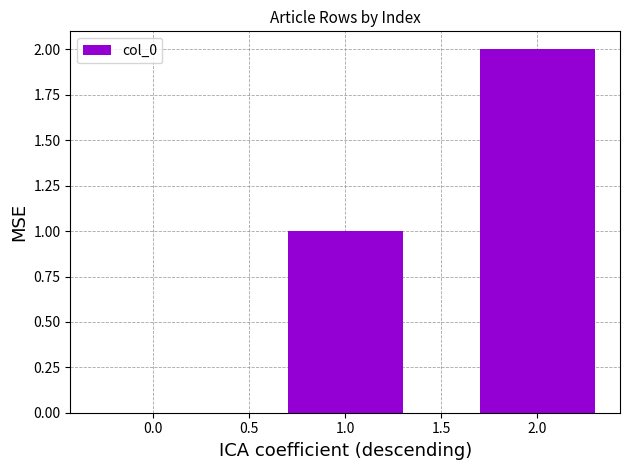

Between 2.0 and 1.0, which is larger?

2.0